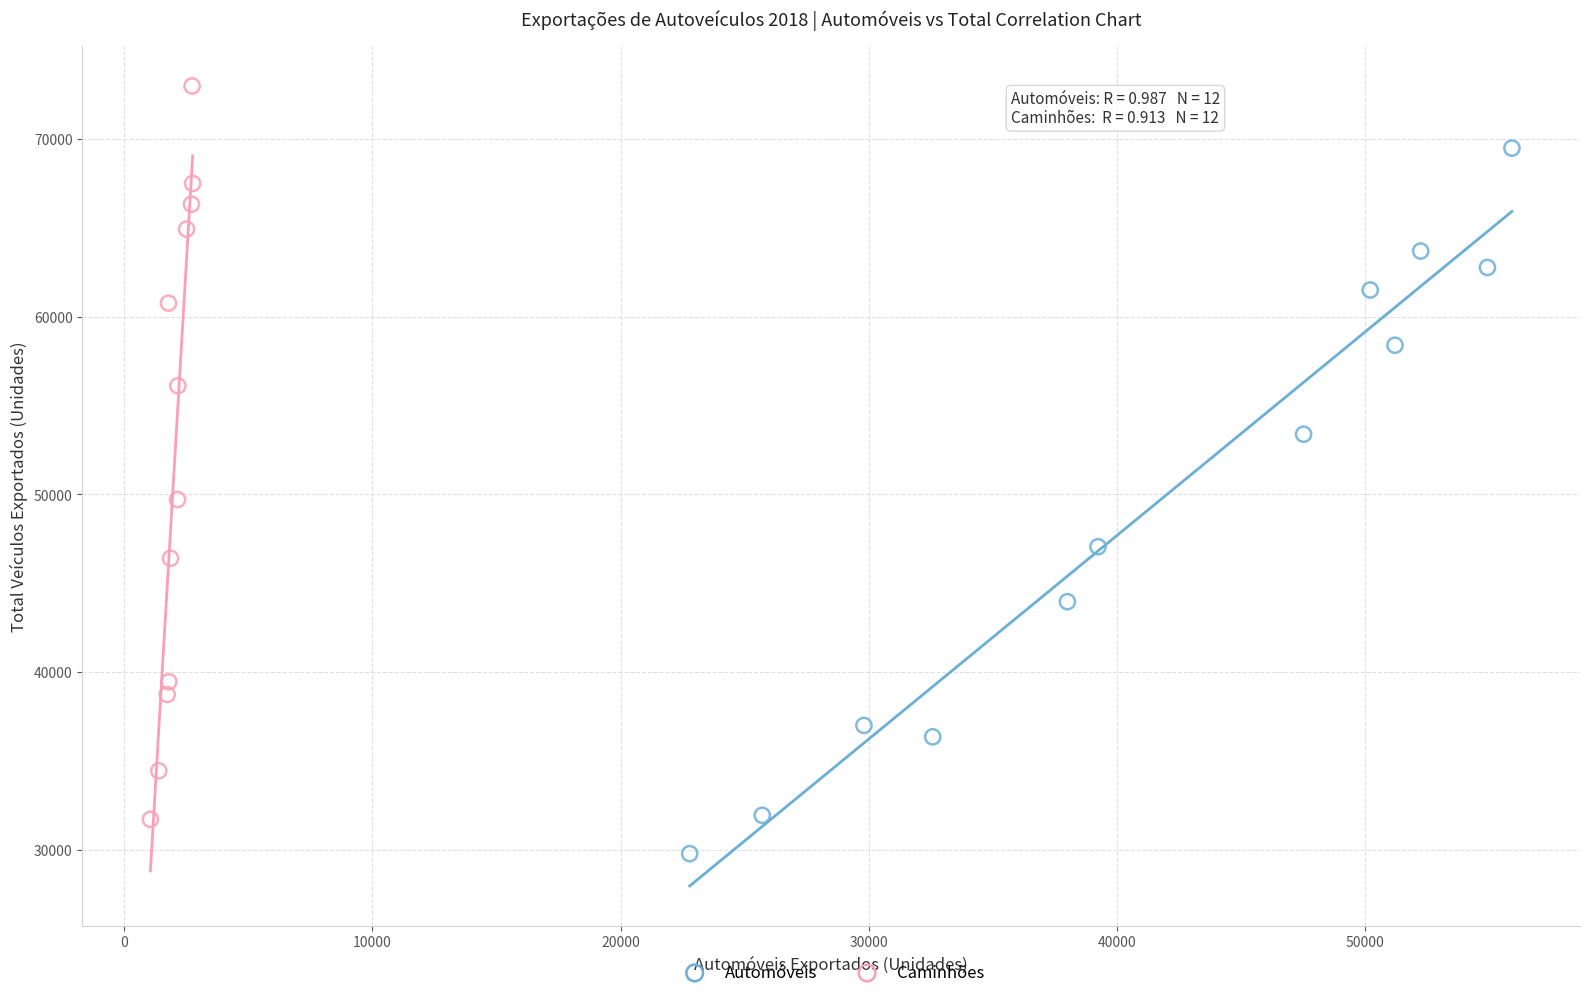

Which series contains the highest Y value?

Caminhões